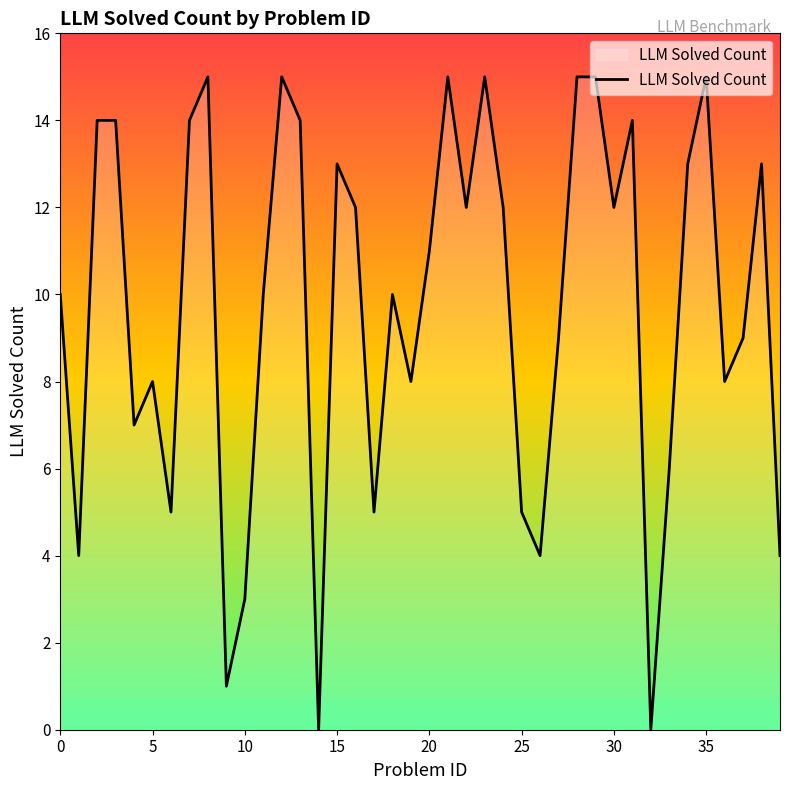

What is the greatest value displayed?

15